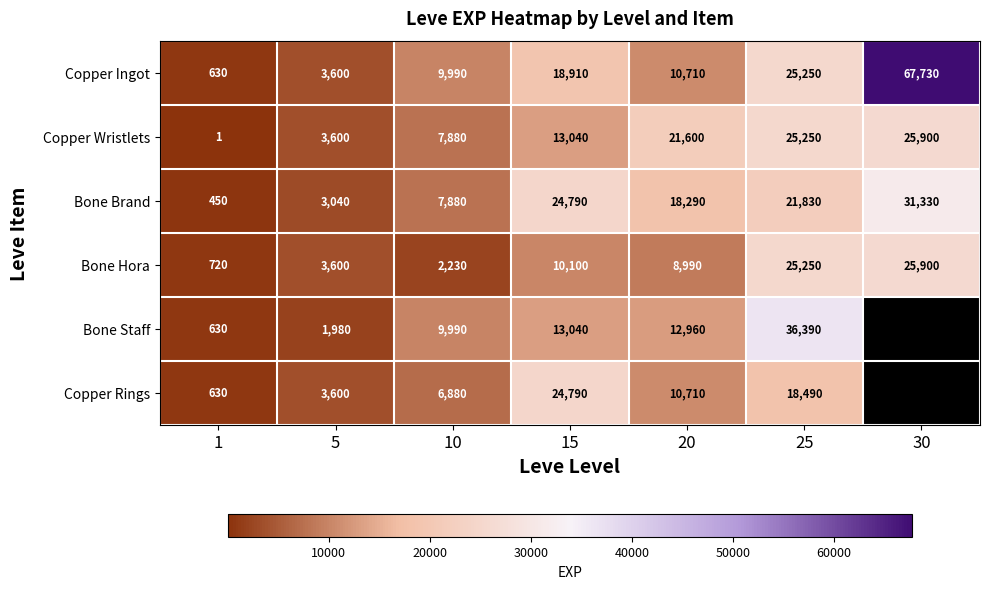

True or false: Bone Hora has a value of 675.0 at 10.

False